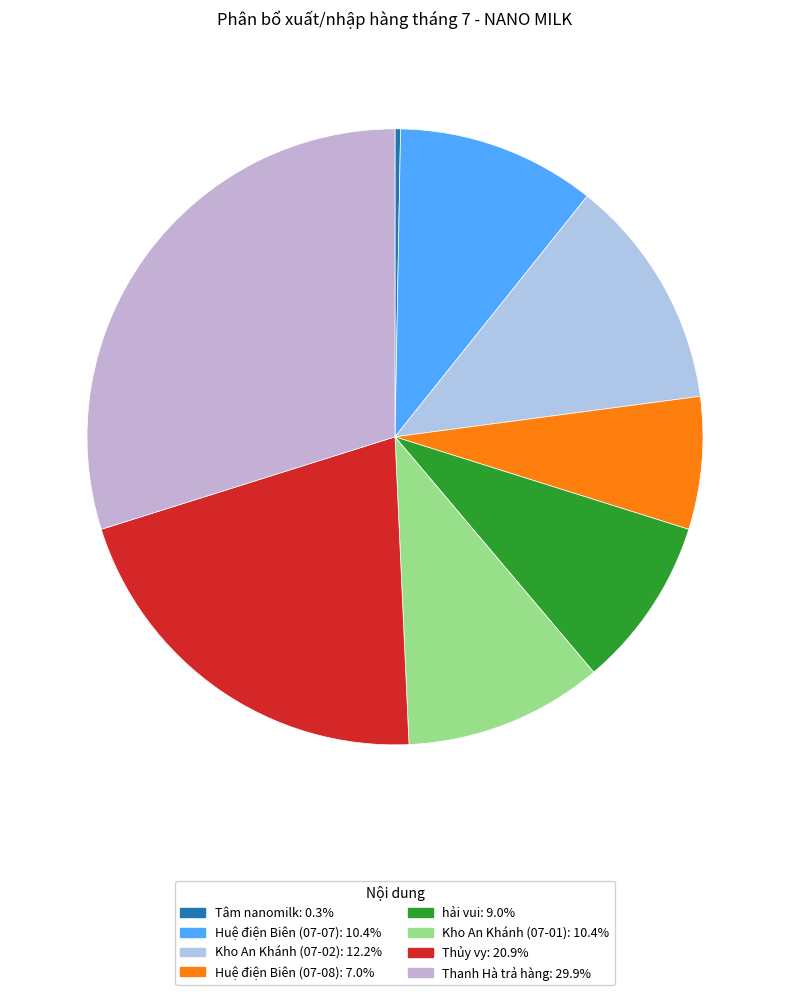

To the nearest percent, what portion does Thanh Hà trả hàng represent?

30%